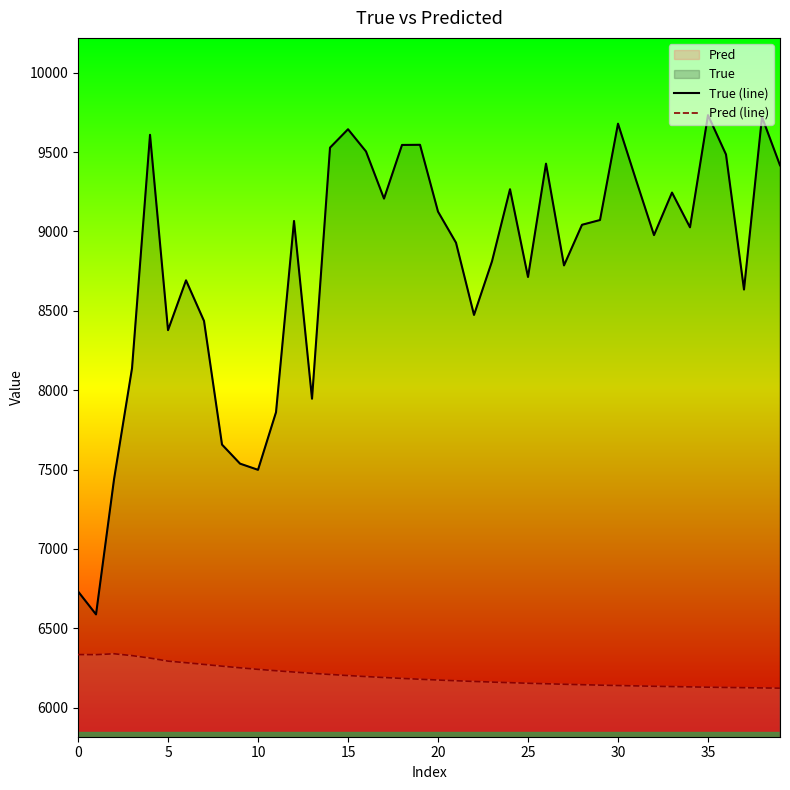

Rank the series at 23 from lowest to highest value.

Pred (line), True (line)